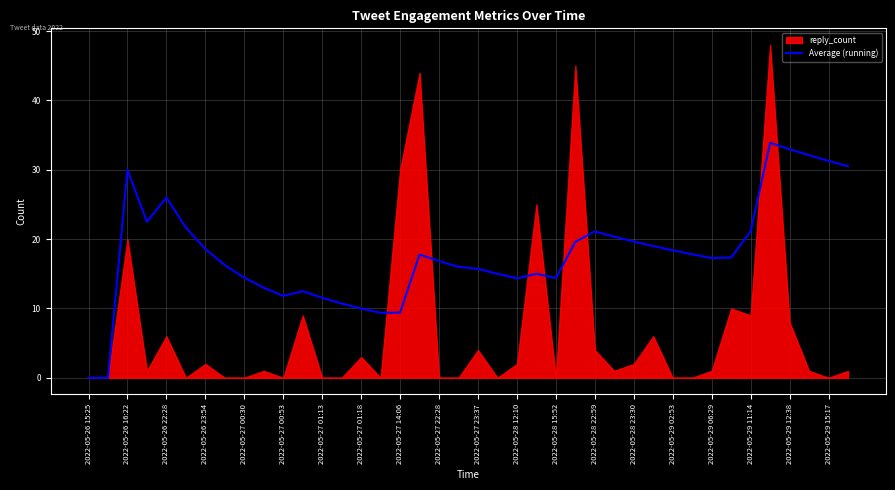

Is it true that Average (running) equals 16.8 at 2022-05-27 22:28?

True